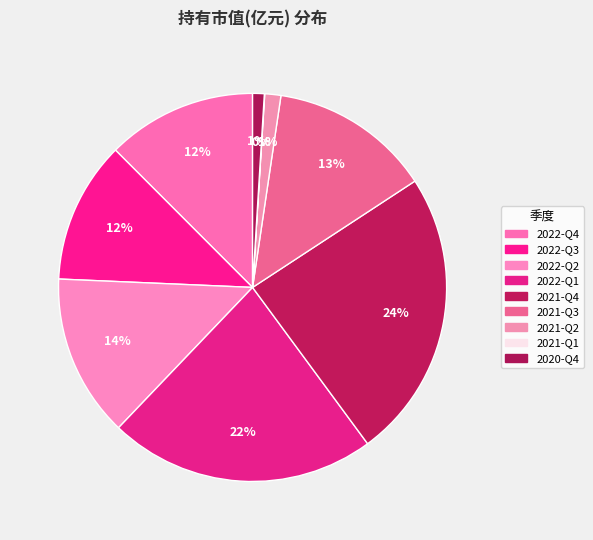

What is the total percentage of 2020-Q4 and 2021-Q4?

25.1%